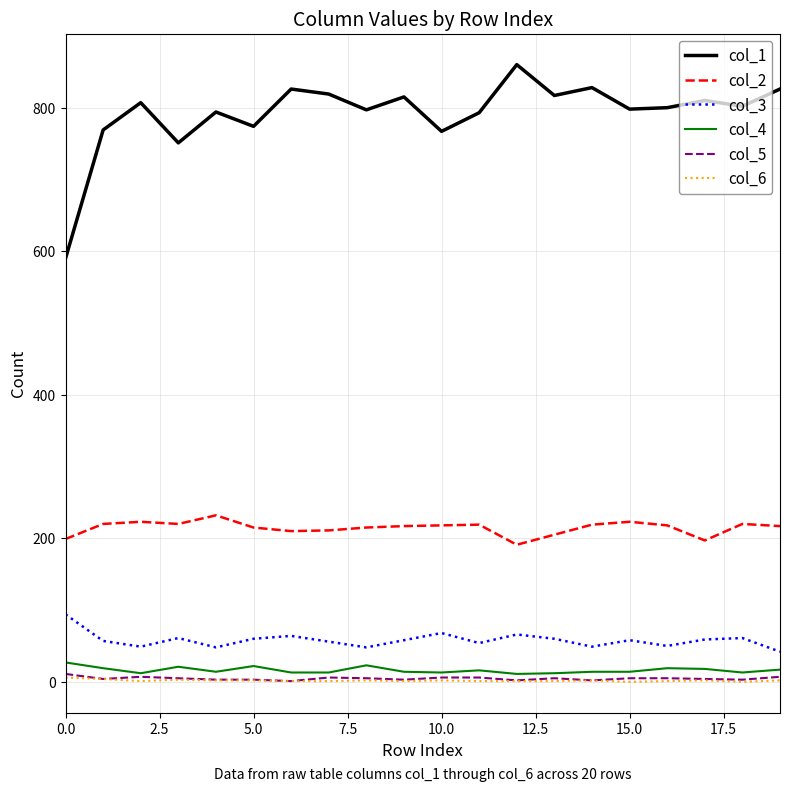

What is the difference between the second highest and second lowest values in the col_1 series?

77